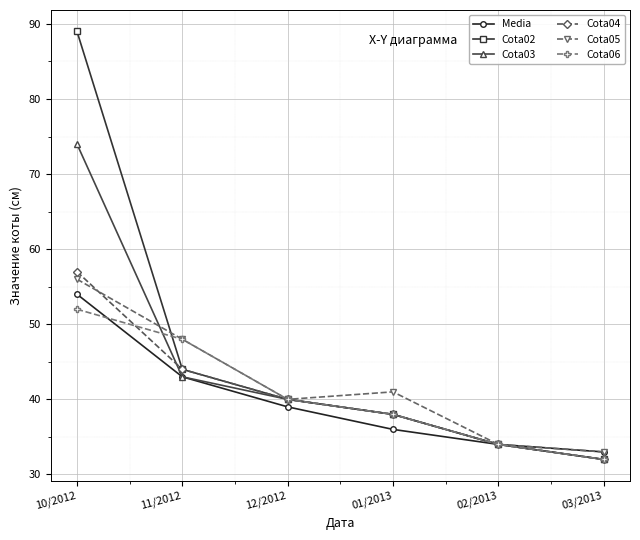

Which category has the highest value in the Cota06 series?

10/2012